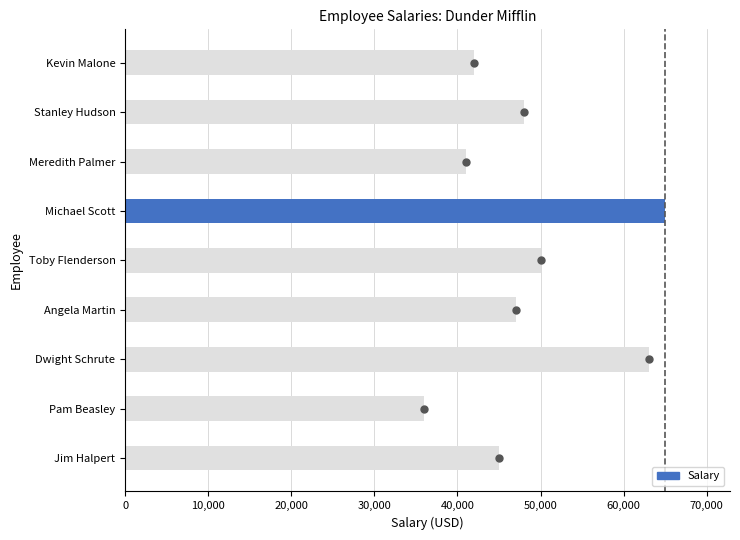

Where is the data nearest to the value 50500?

Toby Flenderson